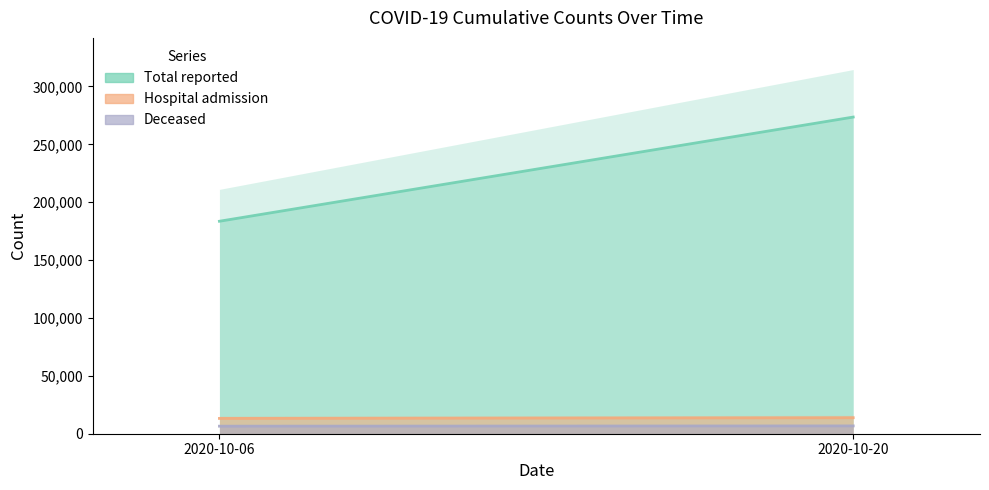

At which label is Deceased closest to 6636?

2020-10-06